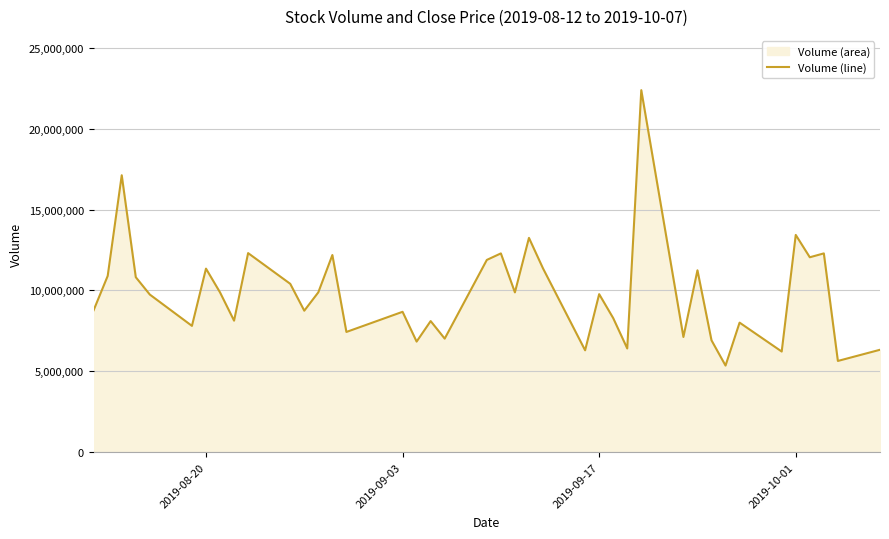

What is the difference between the maximum and minimum values?

17060800